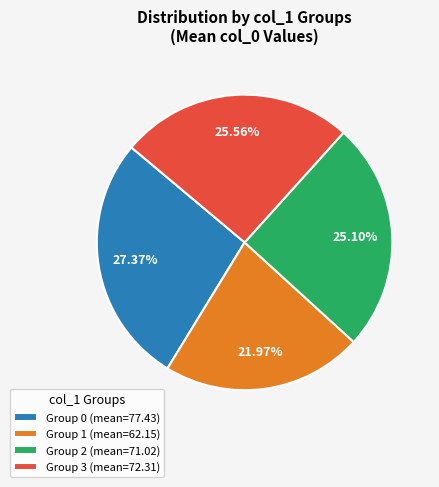

What is the ratio of the value at Group 3 (mean=72.31) to the value at Group 2 (mean=71.02)?

1.0